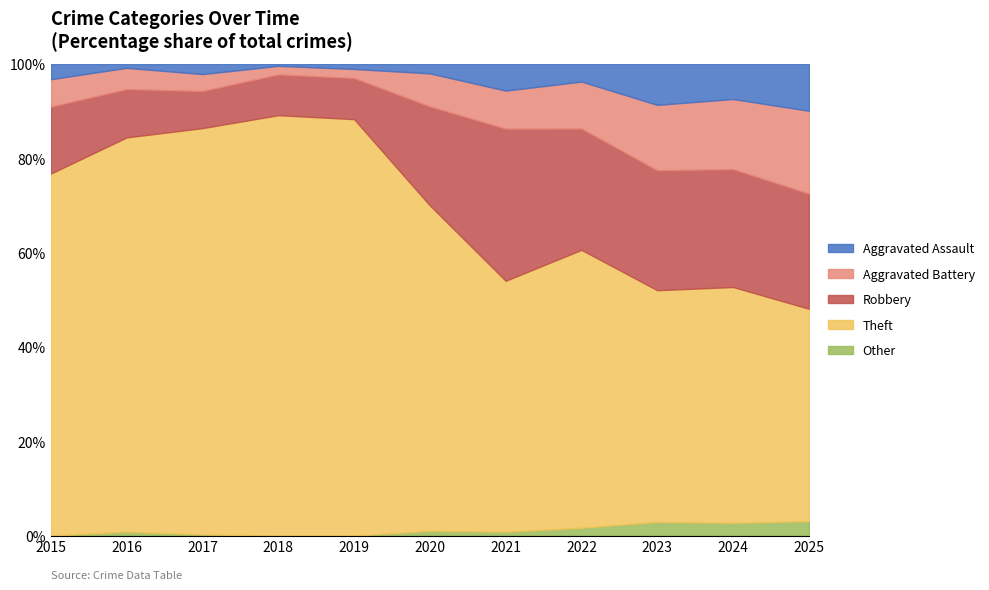

The value of Aggravated Assault at 2023 is 5. True or false?

False